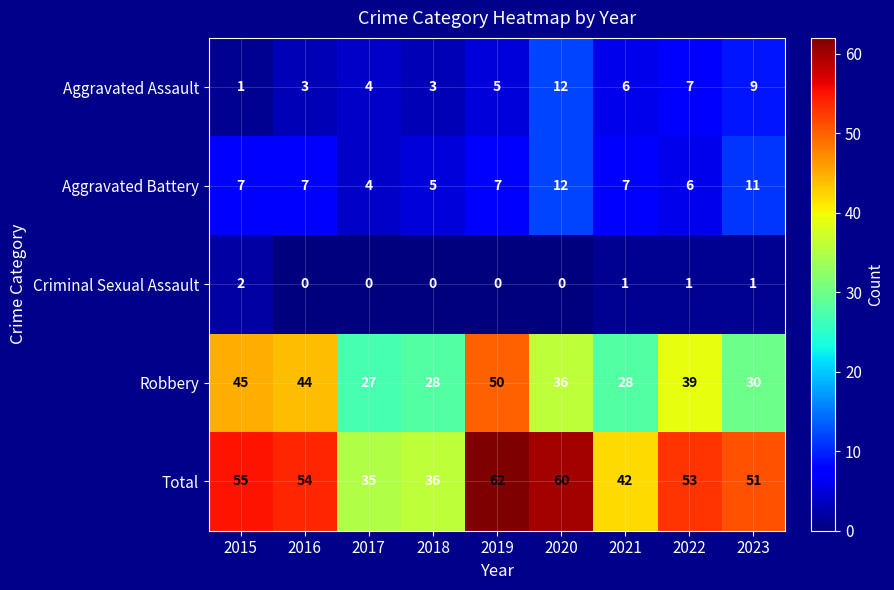

What is the average value of the Total series?

50